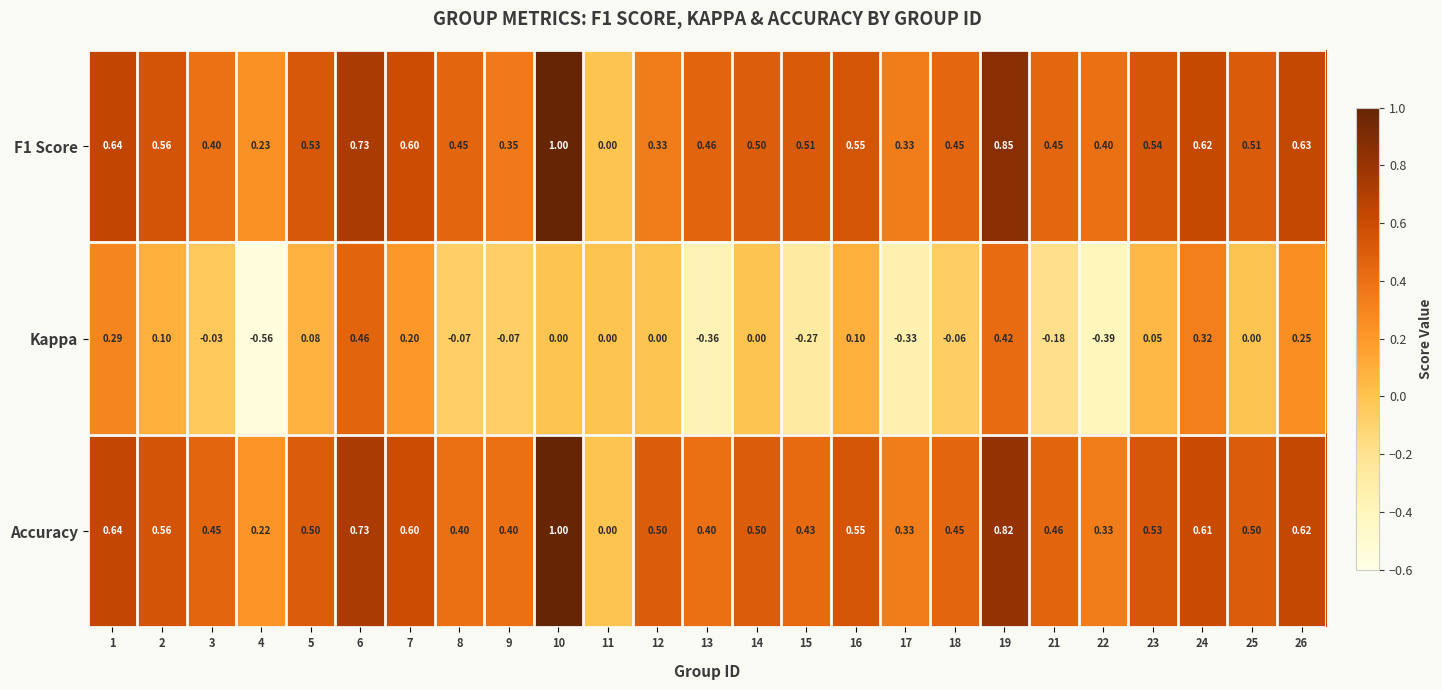

Which series has the largest range (max minus min)?

Kappa